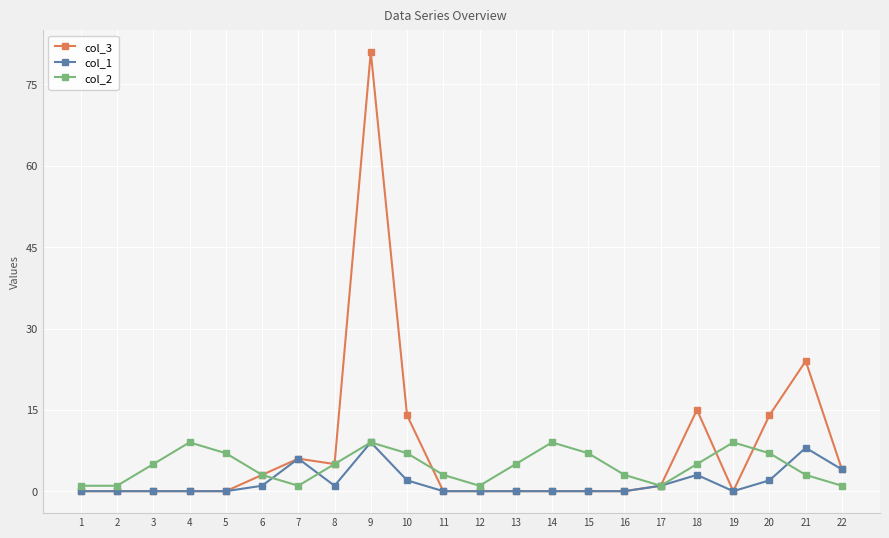

True or false: col_3 has more than 2 points higher than both neighbors.

True